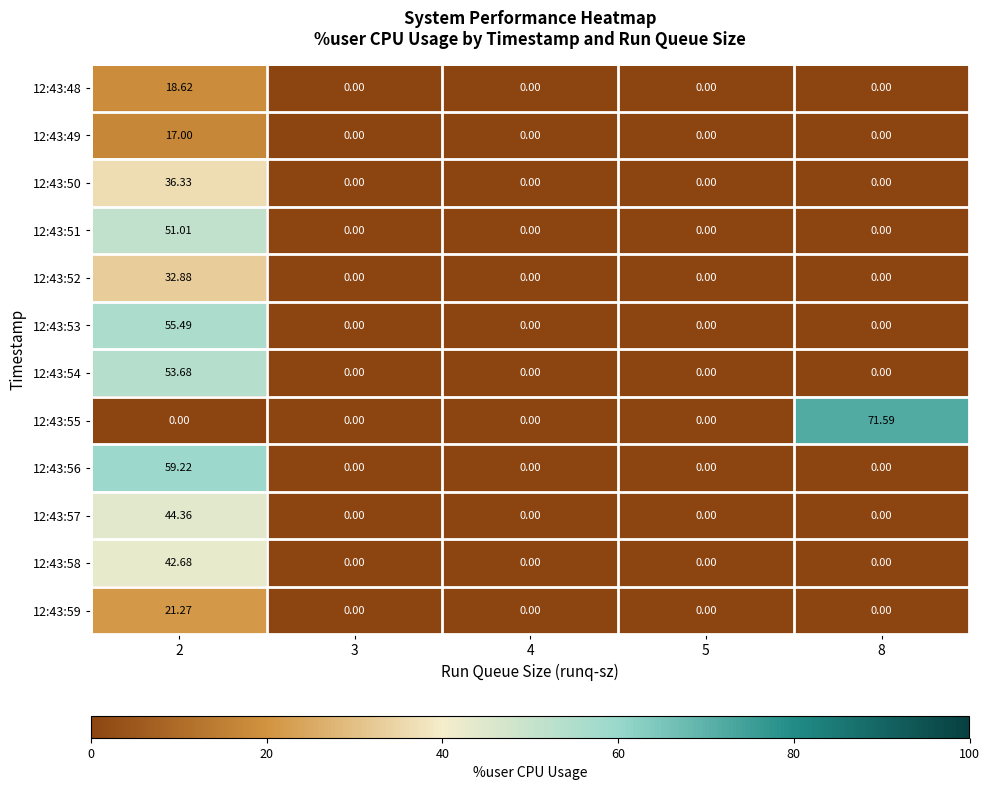

Which series has the widest spread of values?

12:43:55